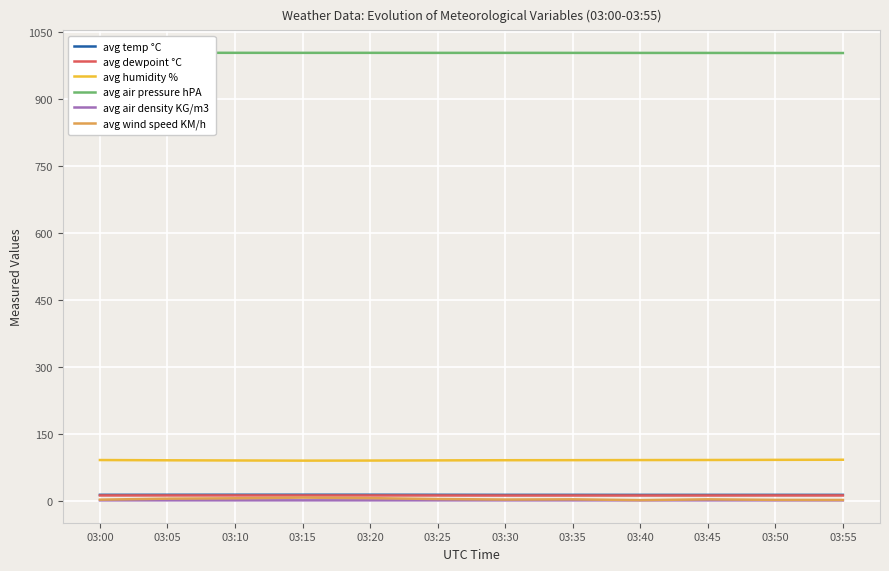

What is the difference between the maximum and minimum values in the avg wind speed KM/h series?

5.6